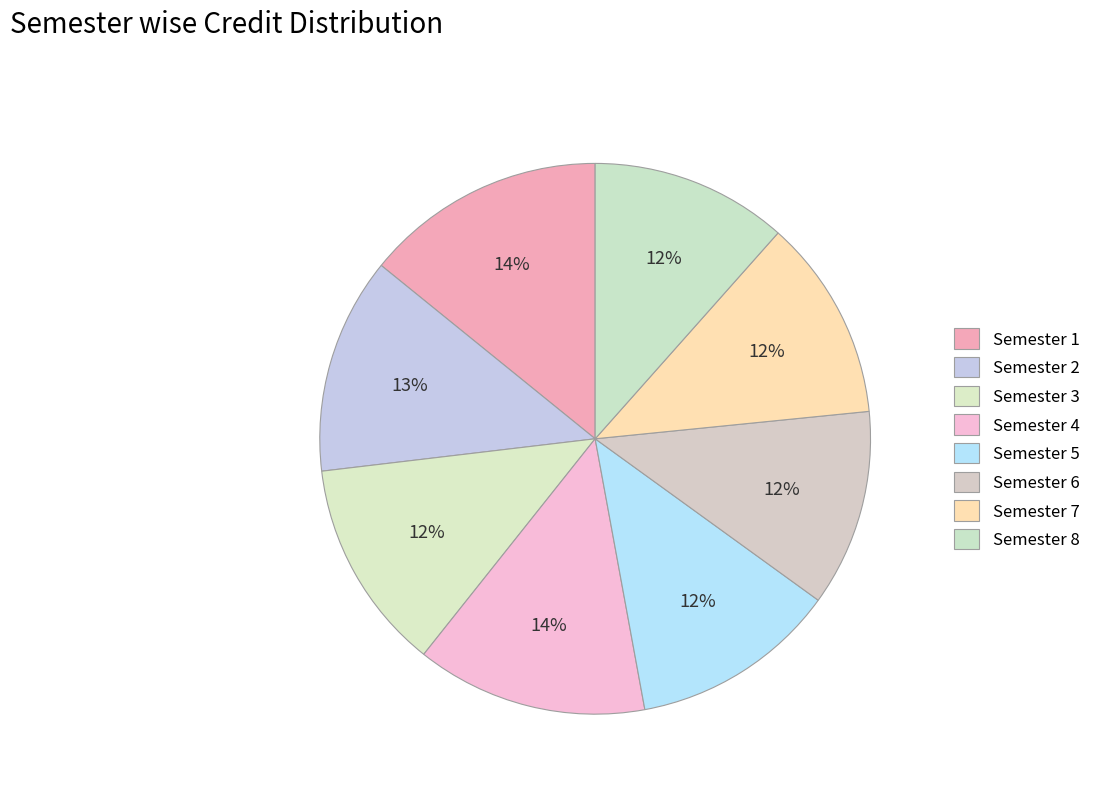

Does Semester 7 account for over 50% of the chart?

No